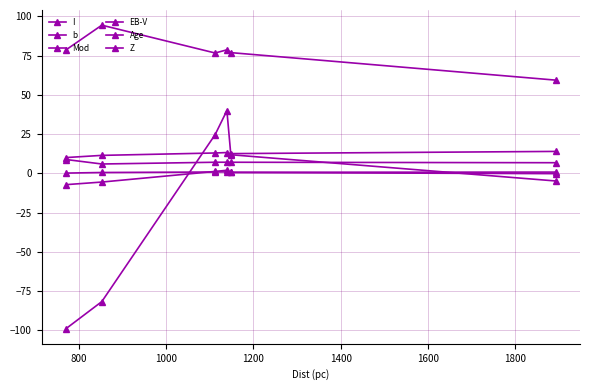

How many intersections are there between Z and EB-V?

2